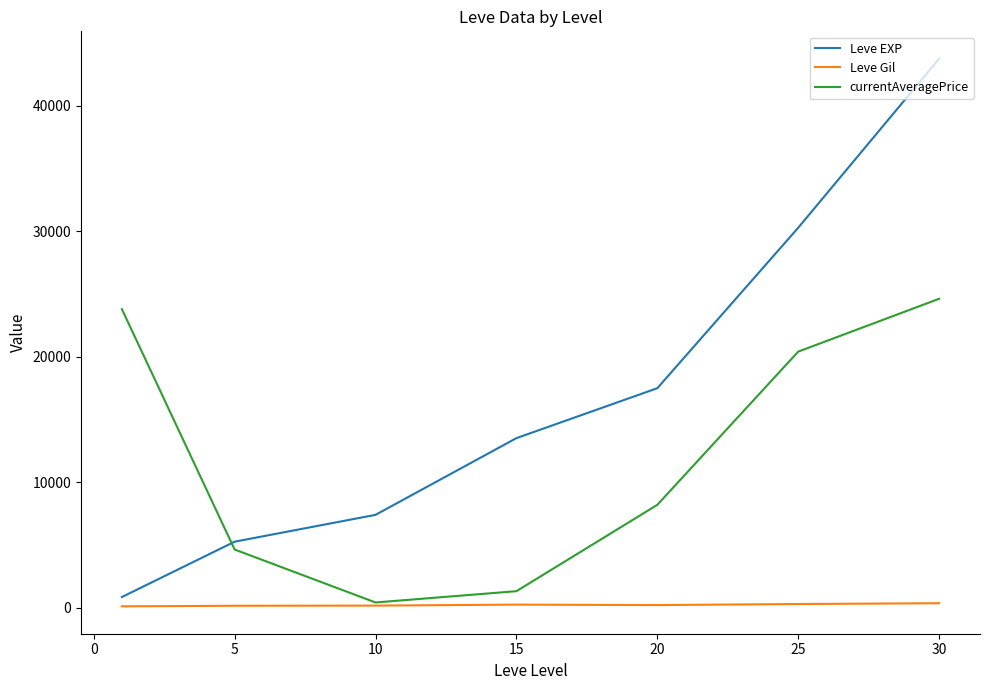

Rank the series by their average value, from lowest to highest.

Leve Gil, currentAveragePrice, Leve EXP